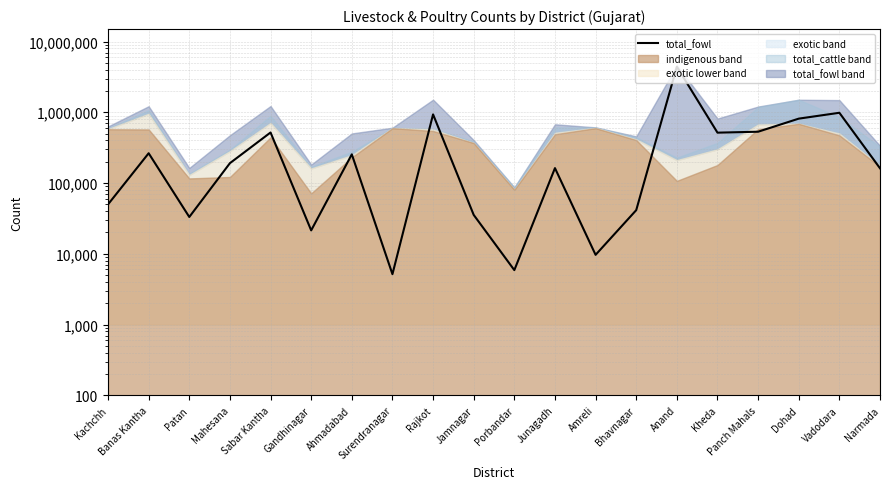

Which has a higher value, Rajkot or Porbandar?

Rajkot